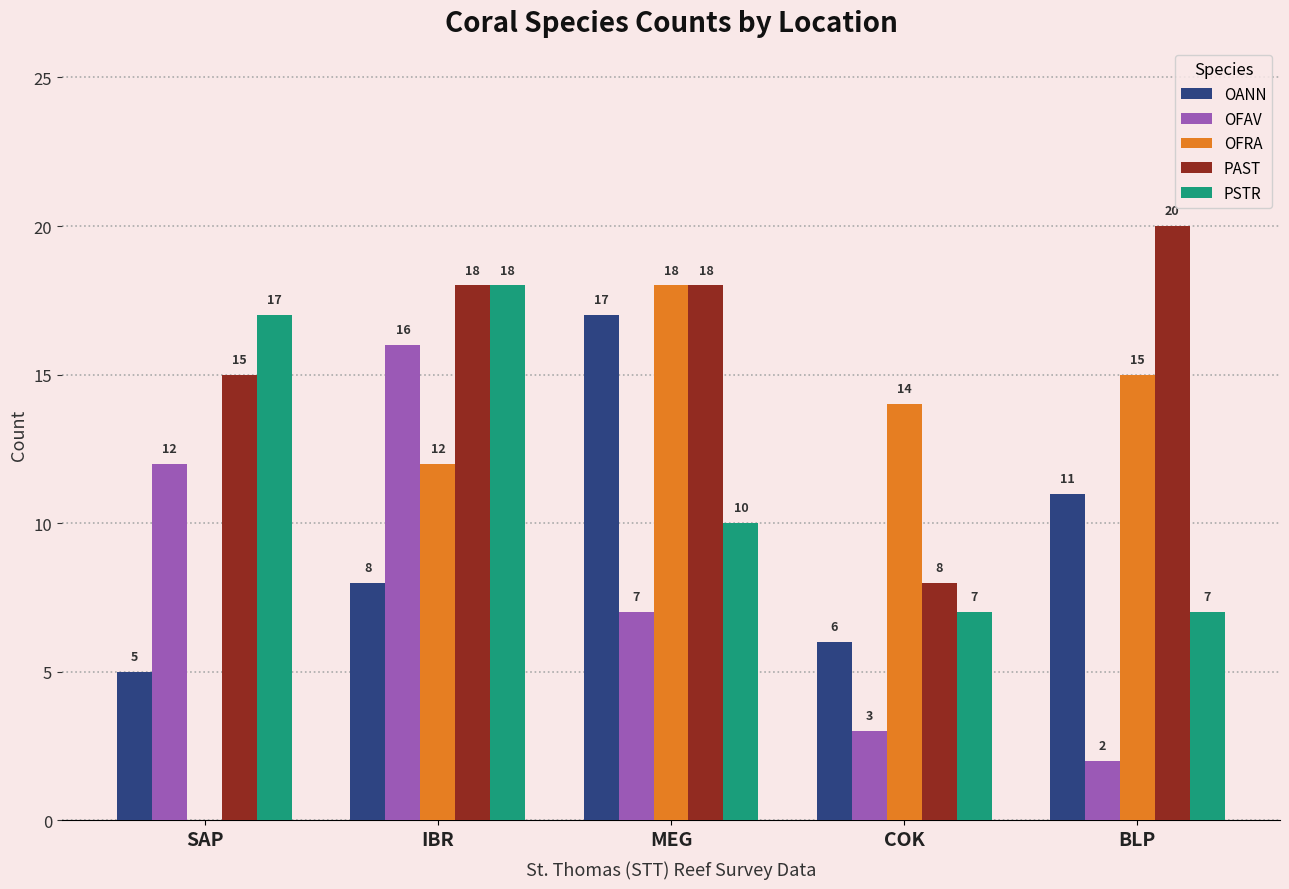

Where does the OFAV series first go above 7?

SAP